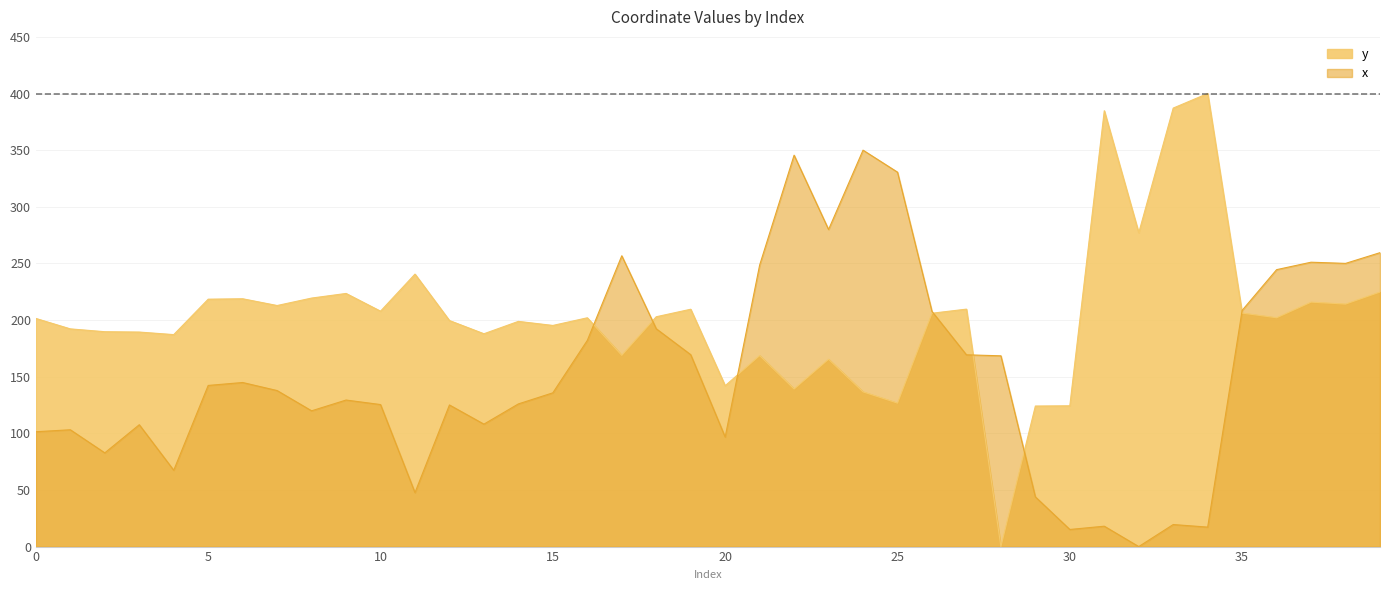

Which series ends up on top after the final intersection of x and y?

x